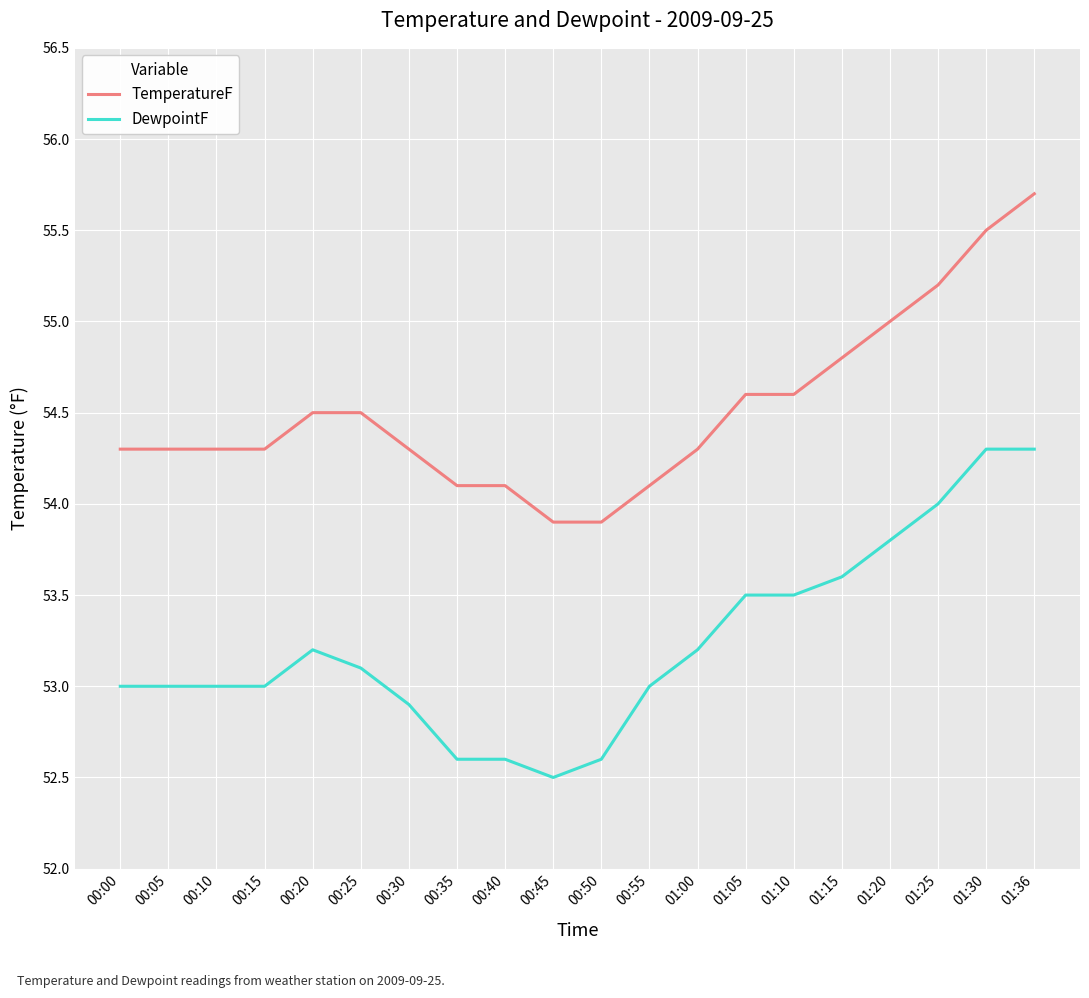

True or false: DewpointF has more than 0 points higher than both neighbors.

True